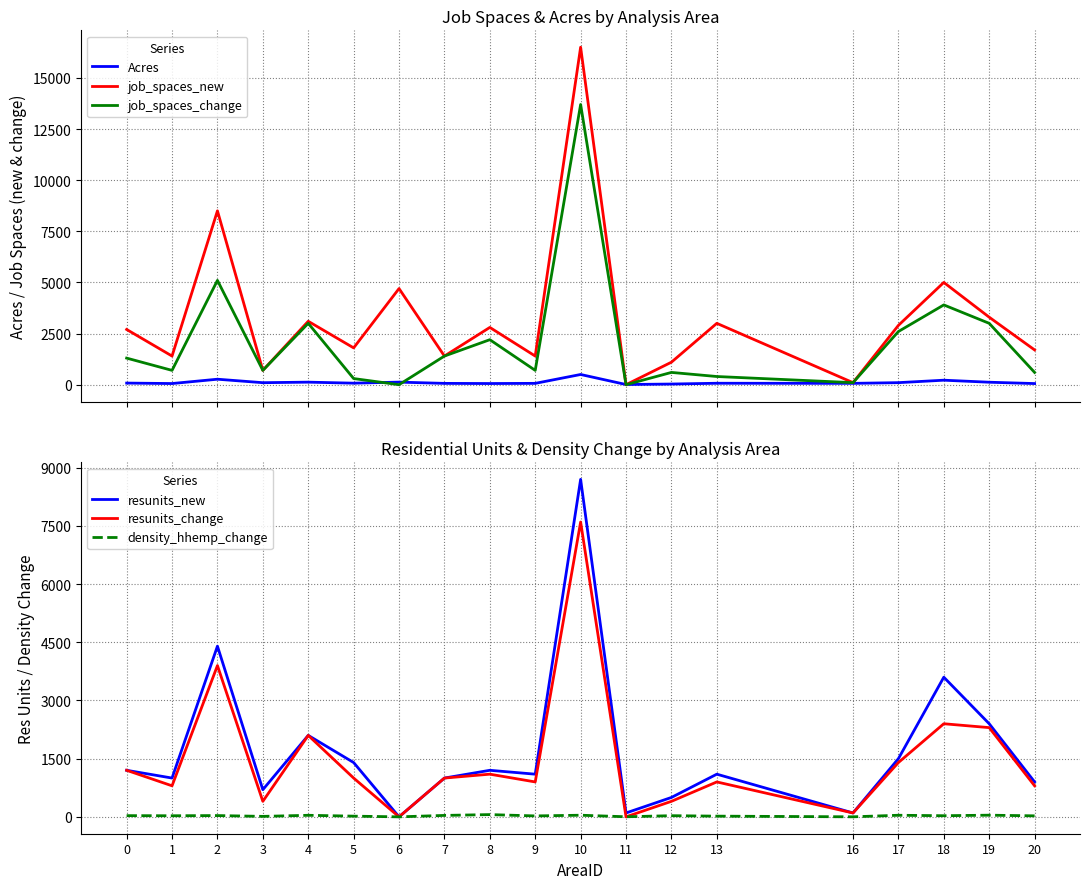

Reading right to left, what are all the values shown in this chart?

Acres: 20=55.6	19=120.8	18=219.9	17=99.8	16=65.6	13=70.6	12=32.2	11=8.2	10=499.0	9=65.3	8=56.8	7=64.2	6=125.6	5=74.5	4=124.2	3=98.0	2=267.9	1=56.5	0=78.9
job_spaces_new: 20=1700.0	19=3300.0	18=5000.0	17=2900.0	16=100.0	13=3000.0	12=1100.0	11=0.0	10=16500.0	9=1400.0	8=2800.0	7=1400.0	6=4700.0	5=1800.0	4=3100.0	3=700.0	2=8500.0	1=1400.0	0=2700.0
job_spaces_change: 20=600.0	19=3000.0	18=3900.0	17=2600.0	16=100.0	13=400.0	12=600.0	11=0.0	10=13700.0	9=700.0	8=2200.0	7=1400.0	6=0.0	5=300.0	4=3000.0	3=700.0	2=5100.0	1=700.0	0=1300.0
resunits_new: 20=900.0	19=2400.0	18=3600.0	17=1500.0	16=100.0	13=1100.0	12=500.0	11=100.0	10=8700.0	9=1100.0	8=1200.0	7=1000.0	6=0.0	5=1400.0	4=2100.0	3=700.0	2=4400.0	1=1000.0	0=1200.0
resunits_change: 20=800.0	19=2300.0	18=2400.0	17=1400.0	16=100.0	13=900.0	12=400.0	11=0.0	10=7600.0	9=900.0	8=1100.0	7=1000.0	6=0.0	5=1000.0	4=2100.0	3=400.0	2=3900.0	1=800.0	0=1200.0
density_hhemp_change: 20=26.0	19=43.0	18=29.0	17=41.0	16=1.0	13=18.0	12=30.0	11=2.0	10=42.0	9=24.0	8=58.0	7=37.0	6=0.0	5=18.0	4=40.0	3=12.0	2=33.0	1=28.0	0=31.0